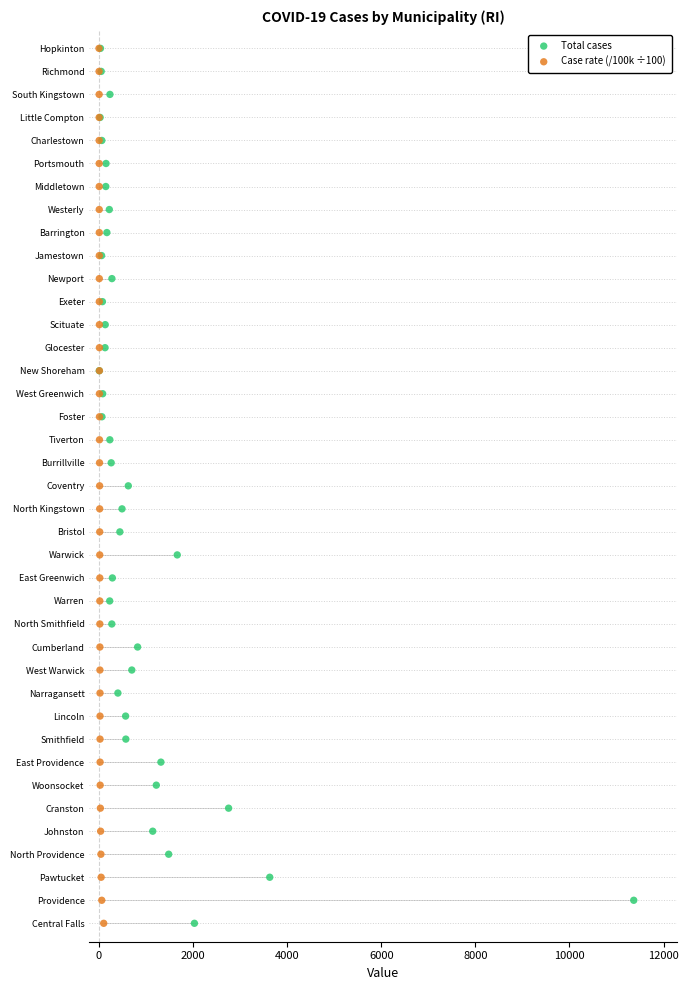

What are all the series names shown in the legend?

Total cases, Case rate (/100k ÷100)